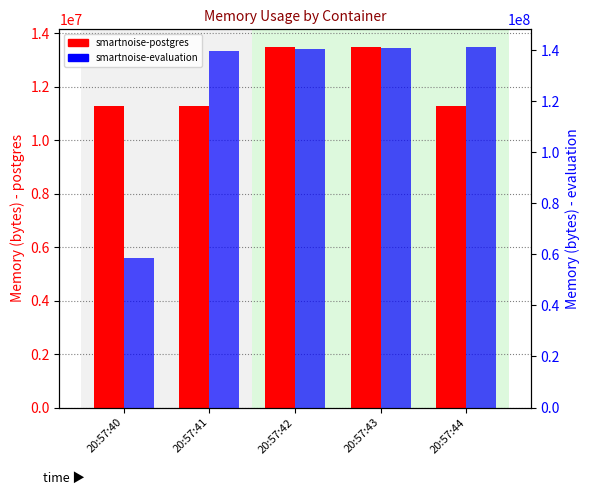

At how many categories does at least one series exceed 89492637?

4